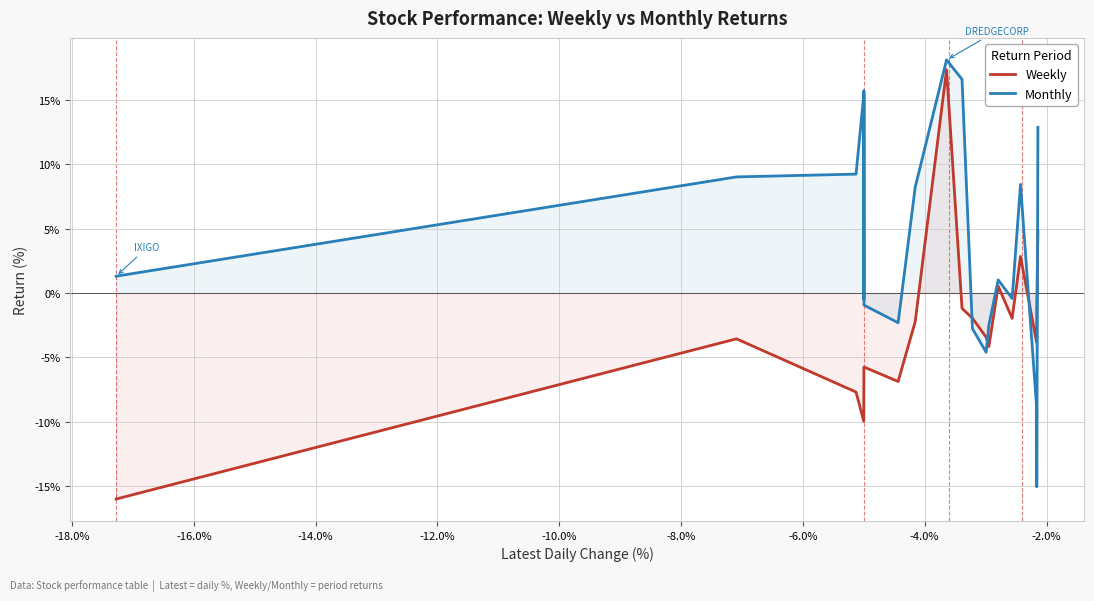

How many times do Monthly and Weekly cross each other?

4